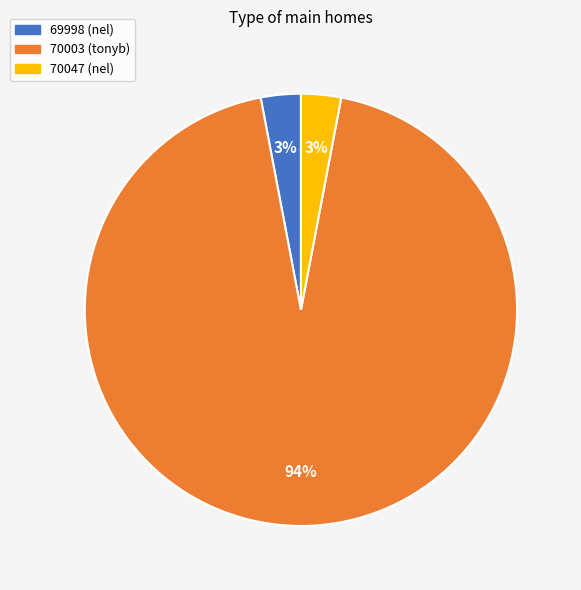

How many slices are in this pie chart?

3